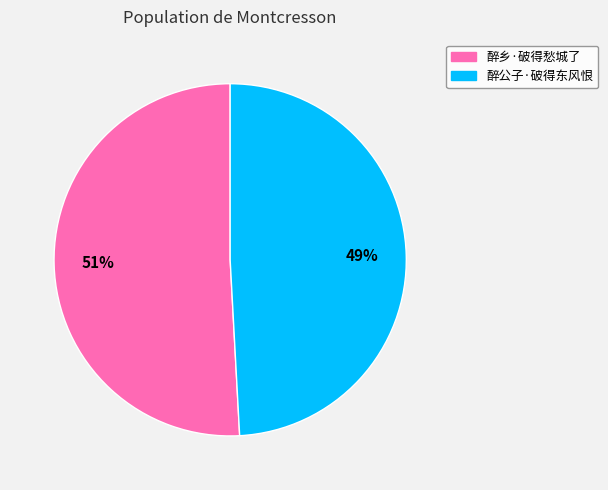

To the nearest percent, what percentage of the pie is 醉乡·破得愁城了?

51%